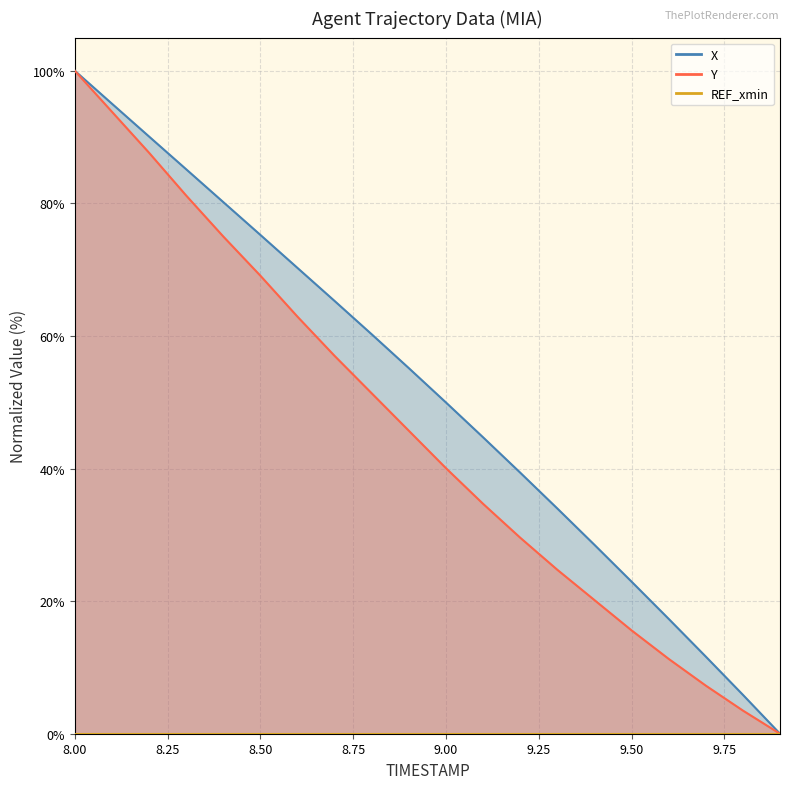

At which category is the sum across all series the highest?

8.0